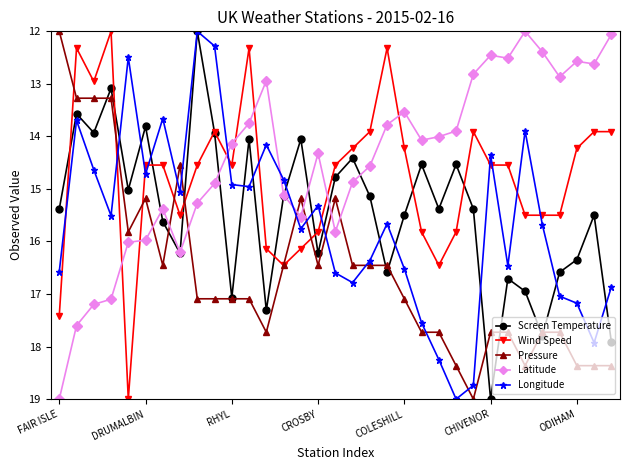

Which series has the largest total across all categories?

Pressure